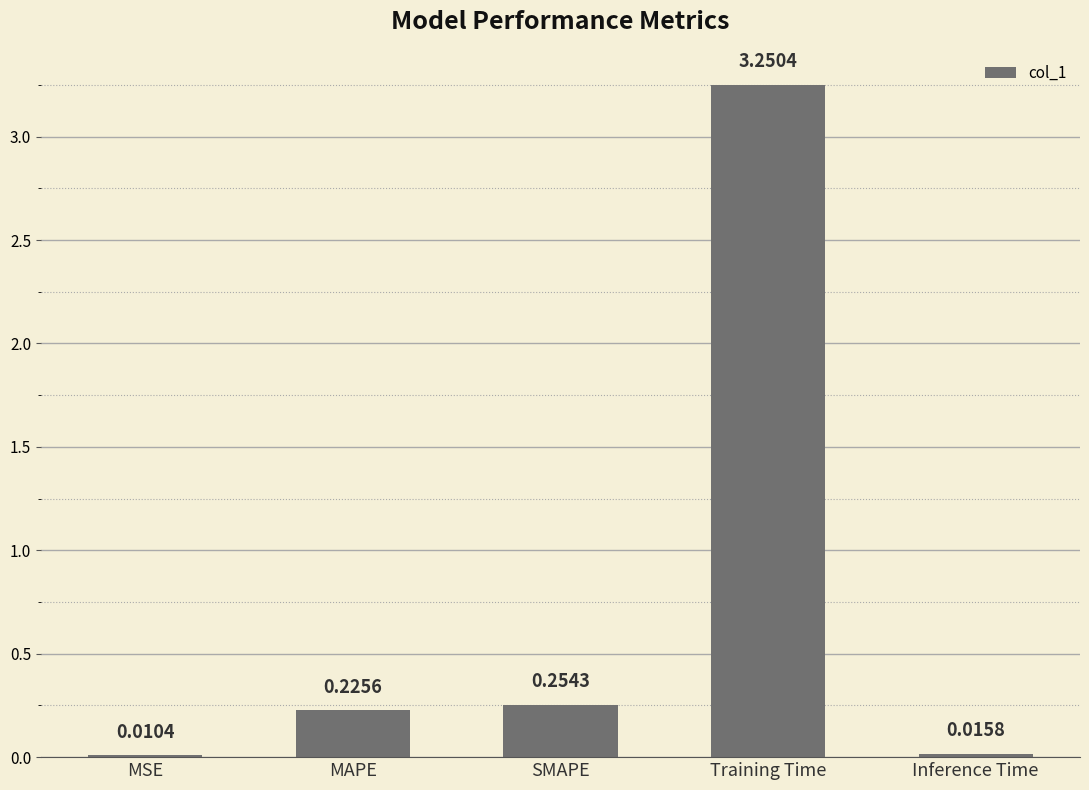

Where is the data nearest to the value 1?

SMAPE